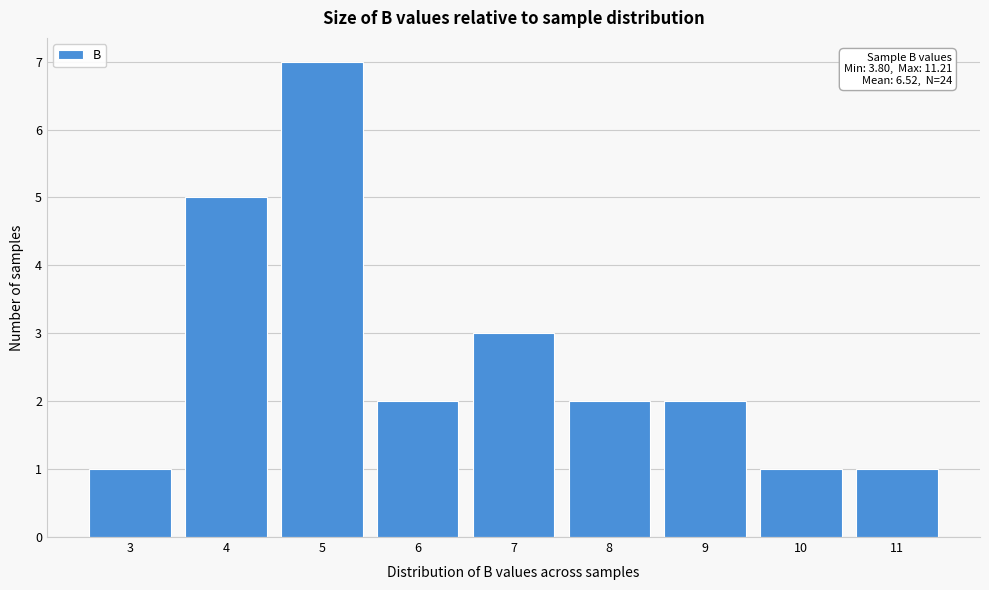

Reading left to right, extract all data points from this chart.

3=1	4=5	5=7	6=2	7=3	8=2	9=2	10=1	11=1